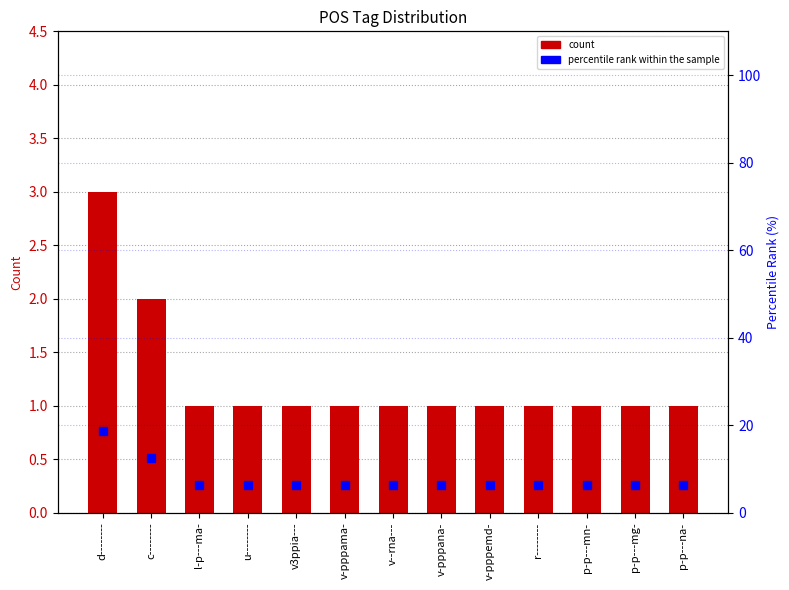

Which category has the highest value across all series?

d--------